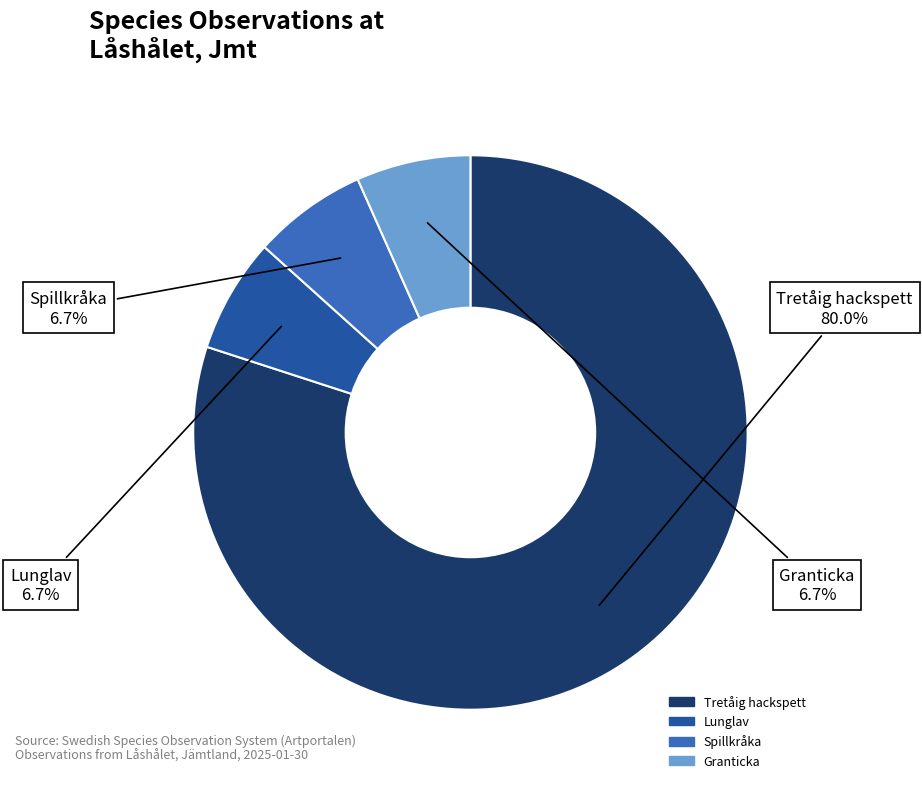

To the nearest percent, what portion does Tretåig hackspett represent?

80%